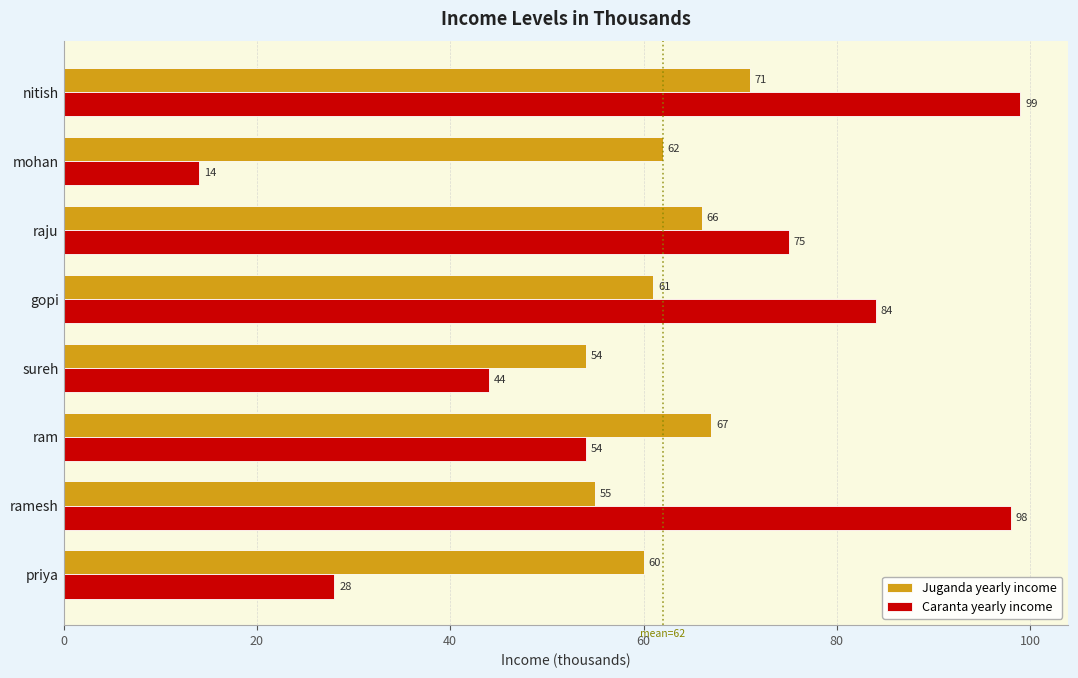

What is the total value across all series at mohan?

76